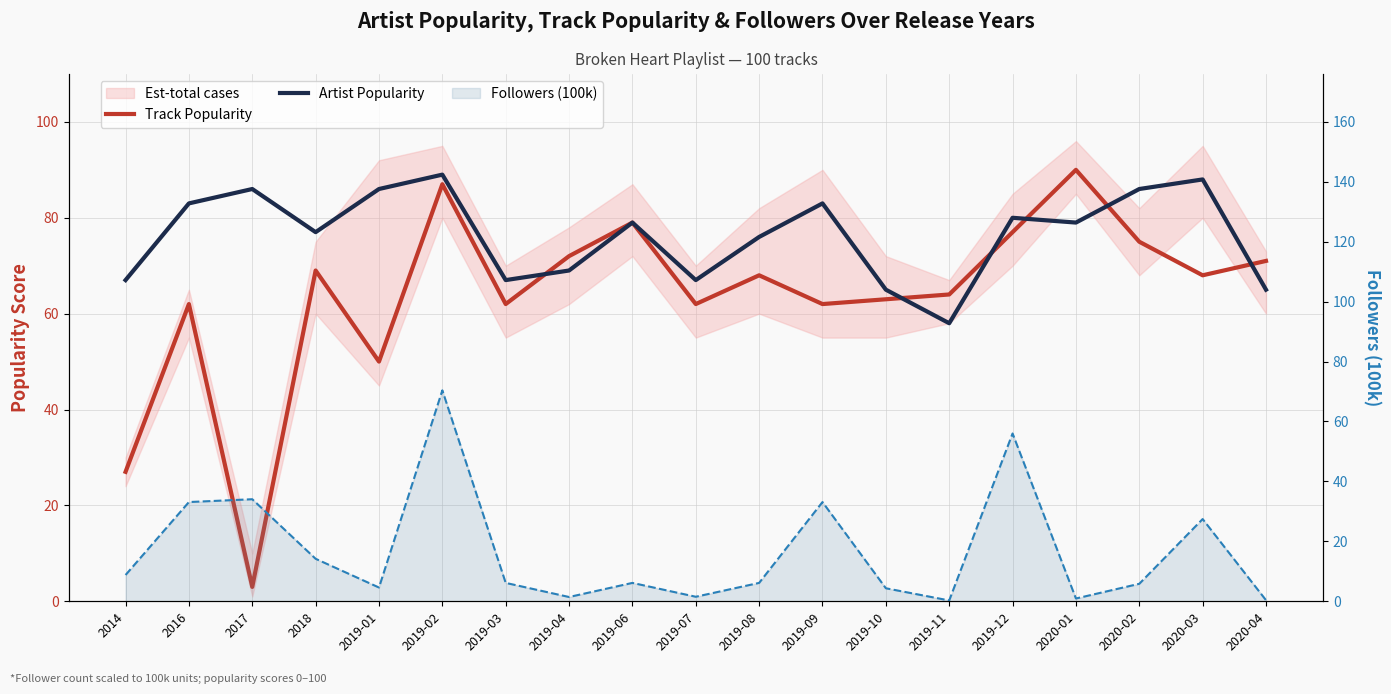

Between 2017 and 2019-12, which is larger?

2019-12